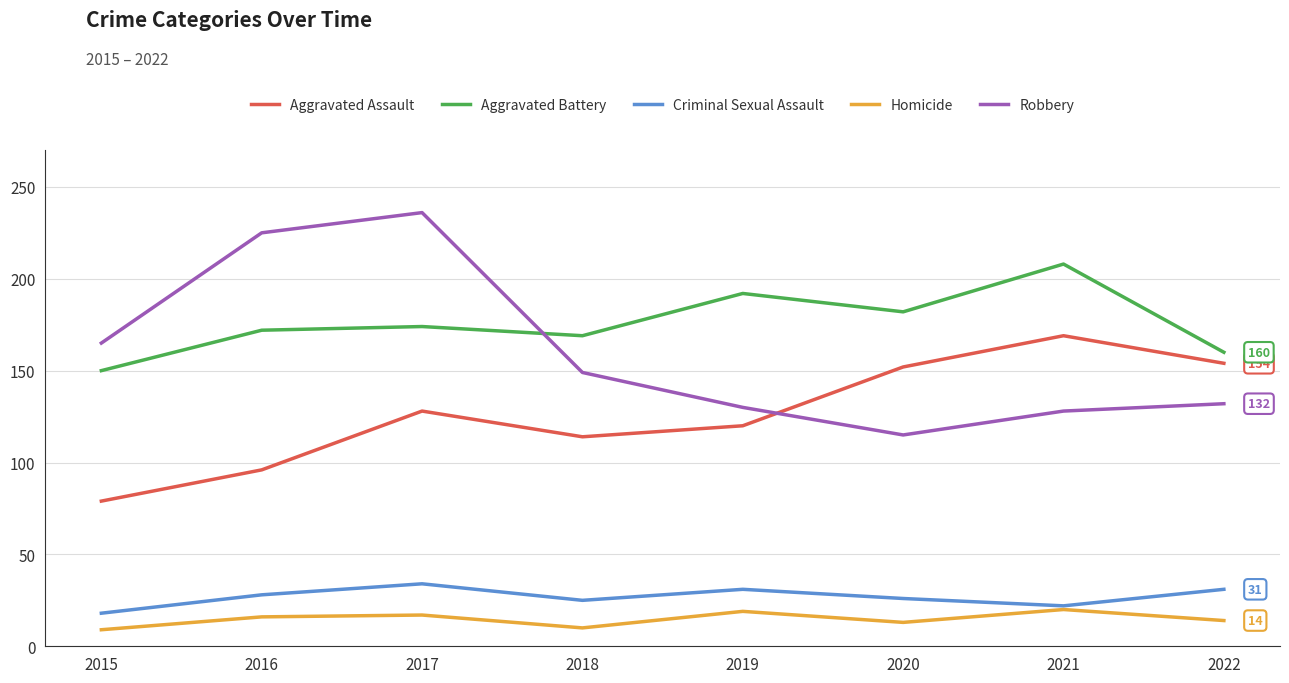

What is the average value of the Criminal Sexual Assault series?

27